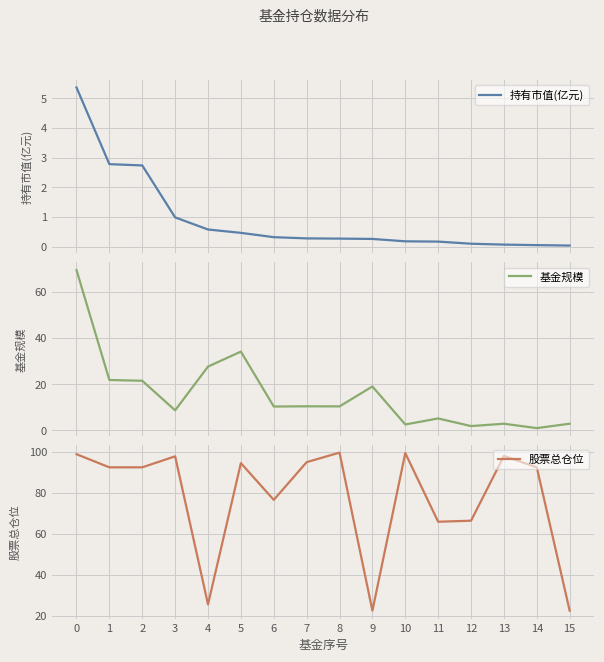

How many distinct data groups are displayed?

3